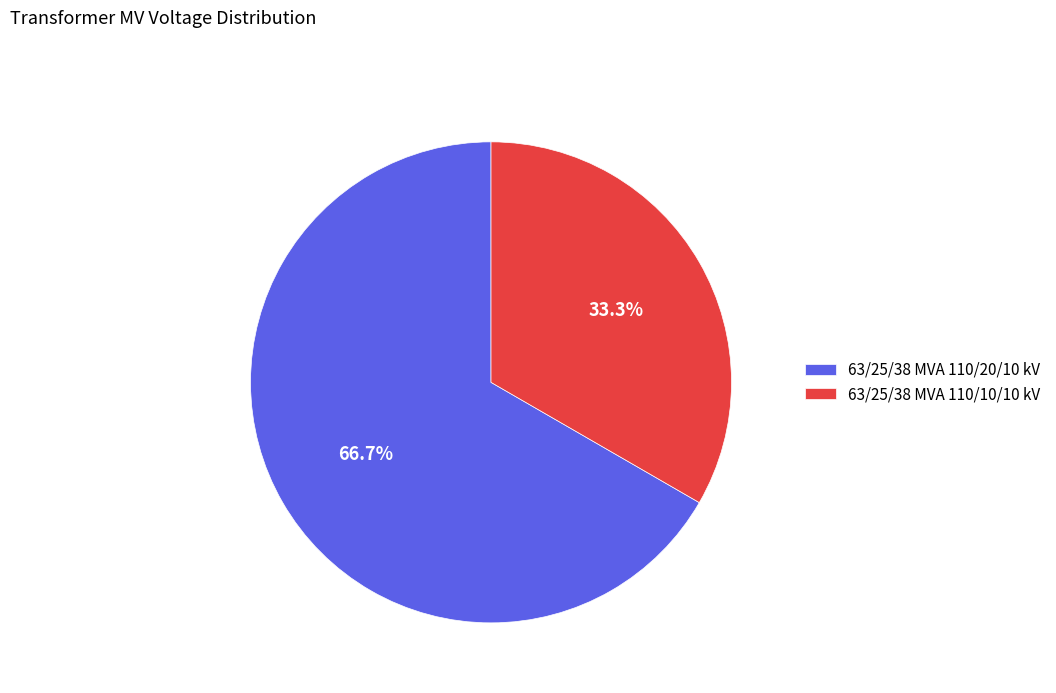

Count the number of slices in the pie.

2